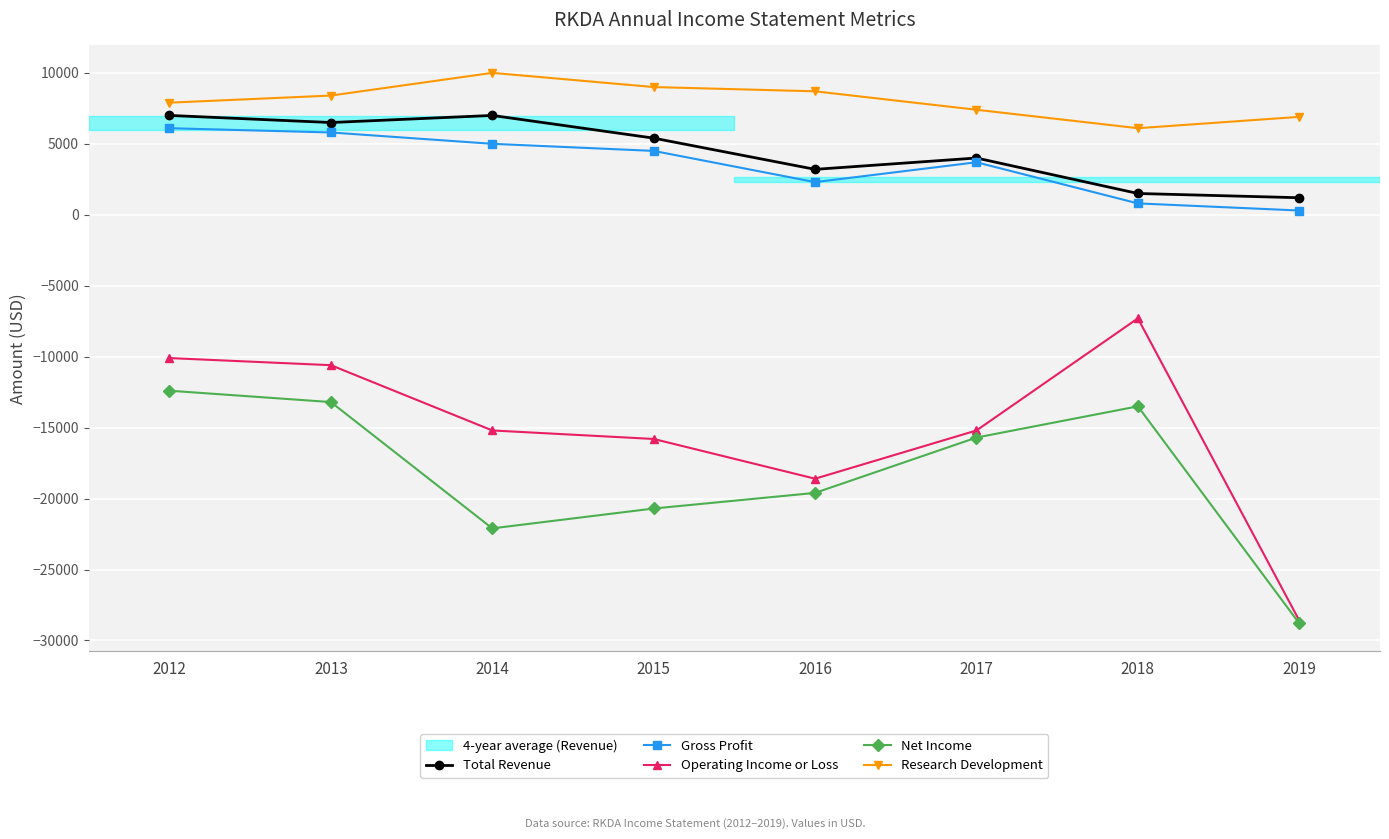

Reading right to left, extract all data points from this chart.

Total Revenue: 1200	1500	4000	3200	5400	7000	6500	7000
Gross Profit: 300	800	3700	2300	4500	5000	5800	6100
Operating Income or Loss: -28600	-7300	-15200	-18600	-15800	-15200	-10600	-10100
Net Income: -28800	-13500	-15700	-19600	-20700	-22100	-13200	-12400
Research Development: 6900	6100	7400	8700	9000	10000	8400	7900